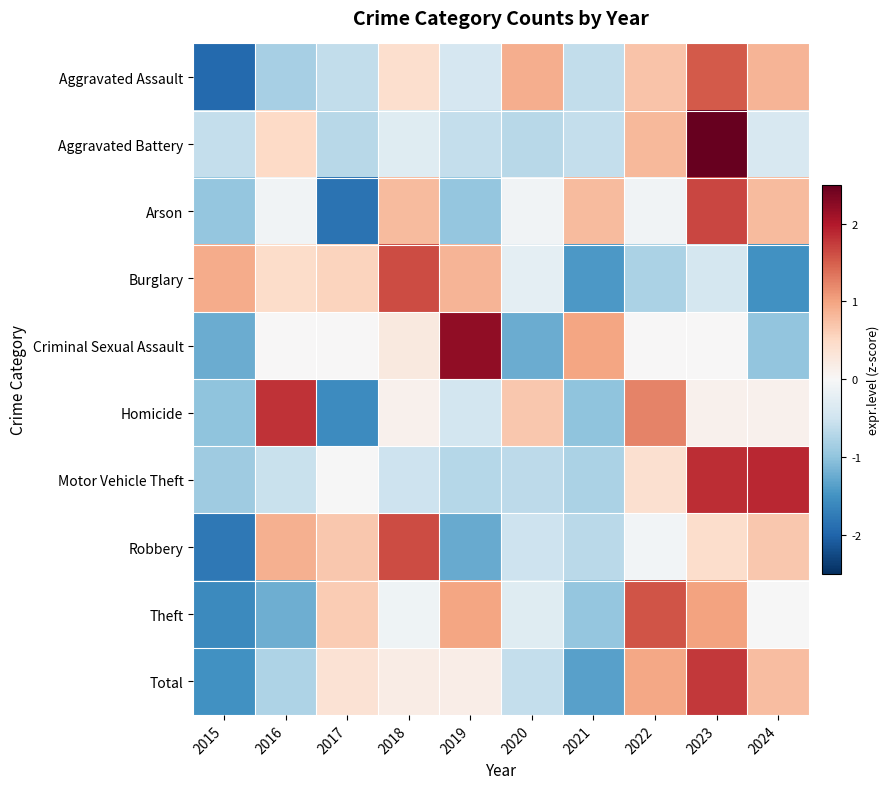

What is the minimum value shown in the chart?

-1.9